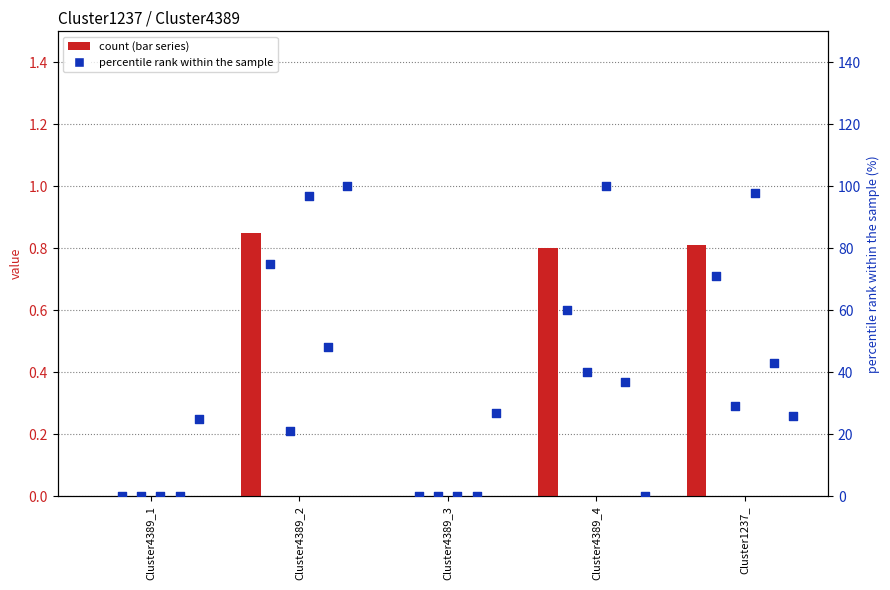

What is the total value across all series at Cluster4389_3?

27.0